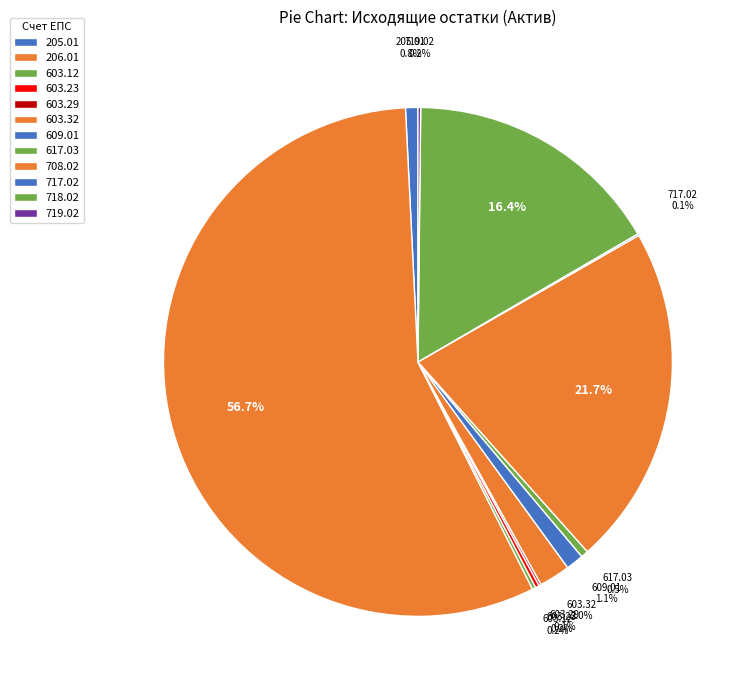

Is the sum of 206.01 and 609.01 greater than half?

Yes